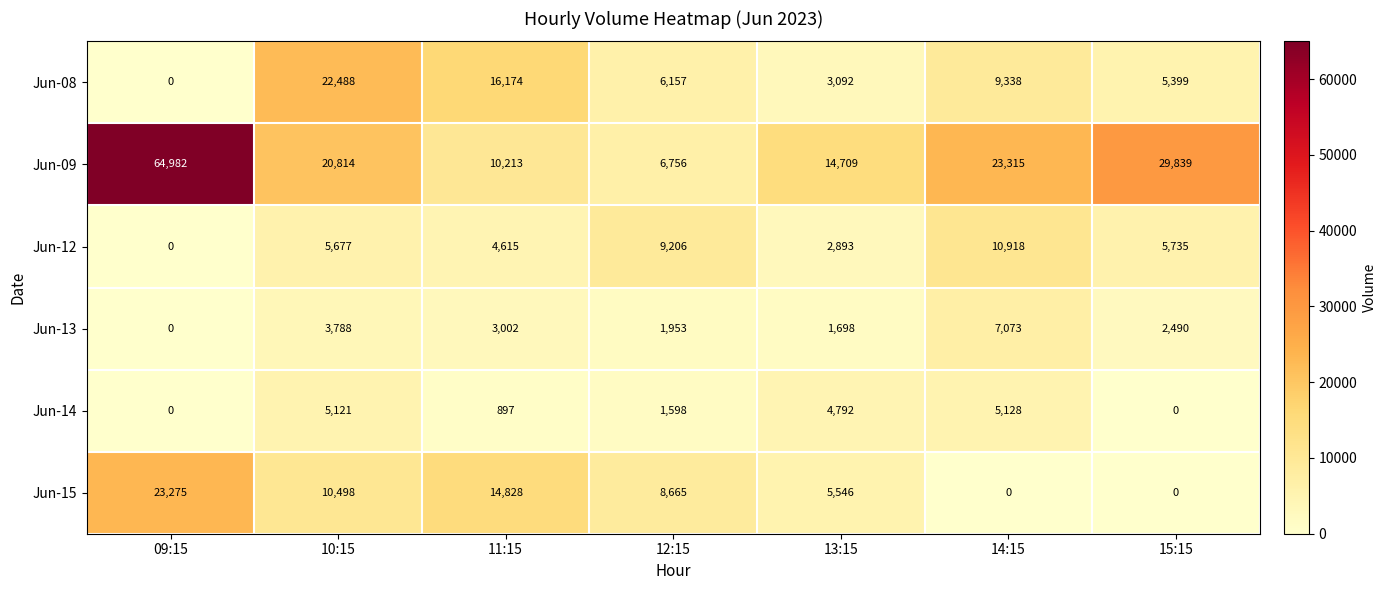

Where does the Jun-14 series first go above 1598?

10:15